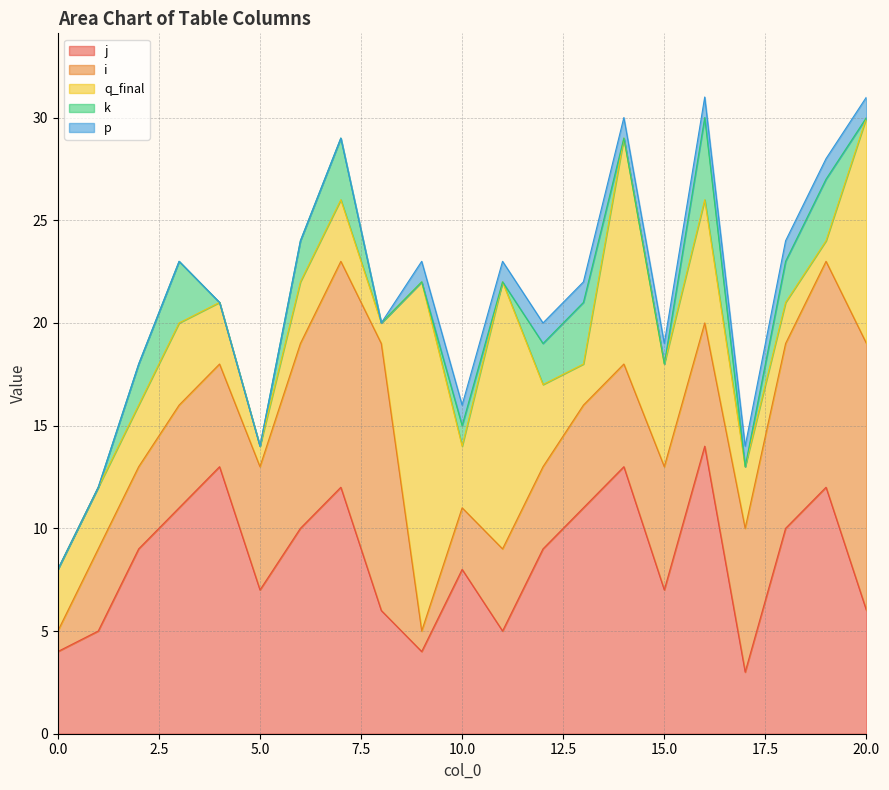

True or false: p and k cross at least once.

True